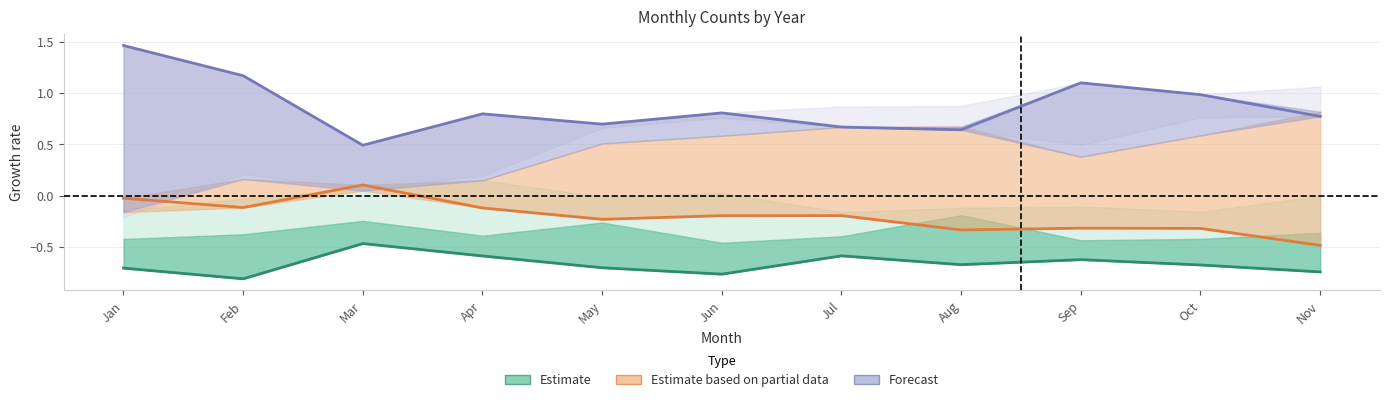

What is the value of the Forecast point at the 5th from the left?

0.7